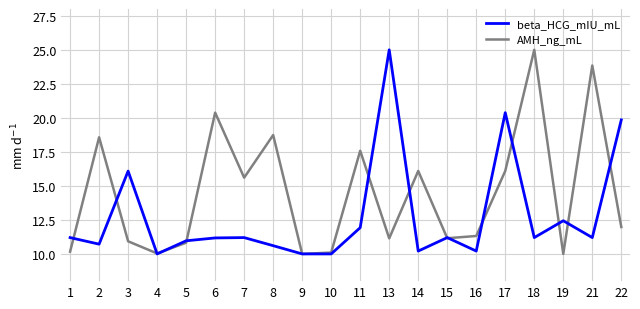

What is the maximum value for AMH_ng_mL?

25.0